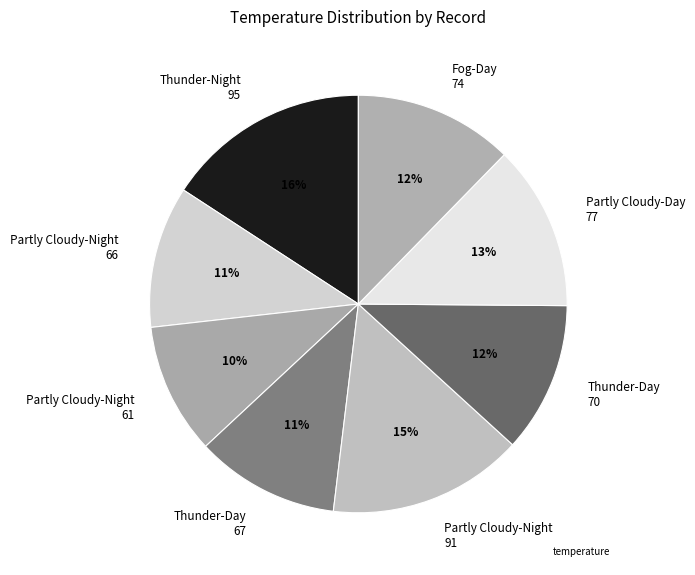

What percentage is the Thunder-Night 95 slice, to the nearest percent?

16%